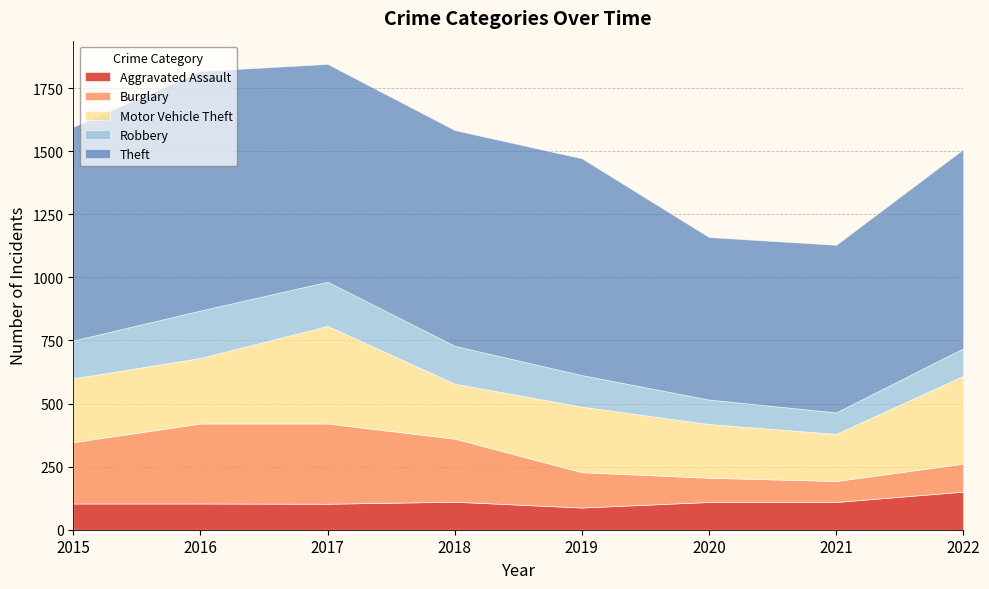

What is the value of the Motor Vehicle Theft point at the 6th from the left?

213